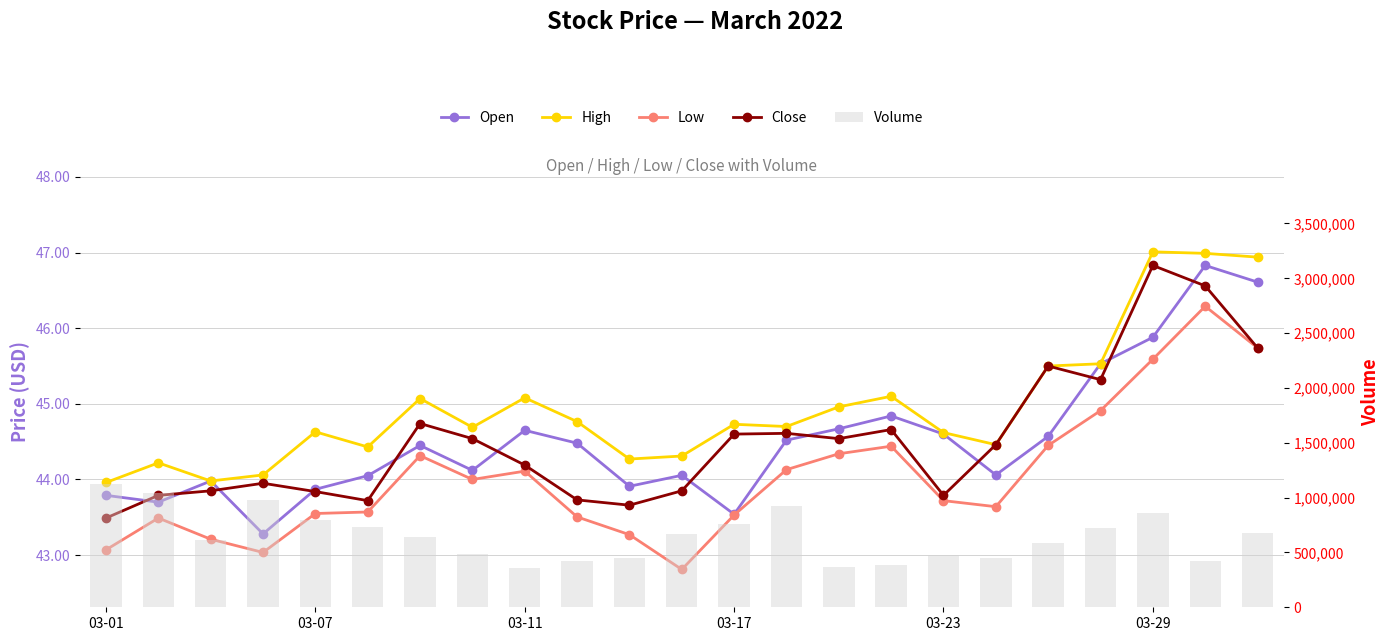

Which series has the largest total across all categories?

Volume